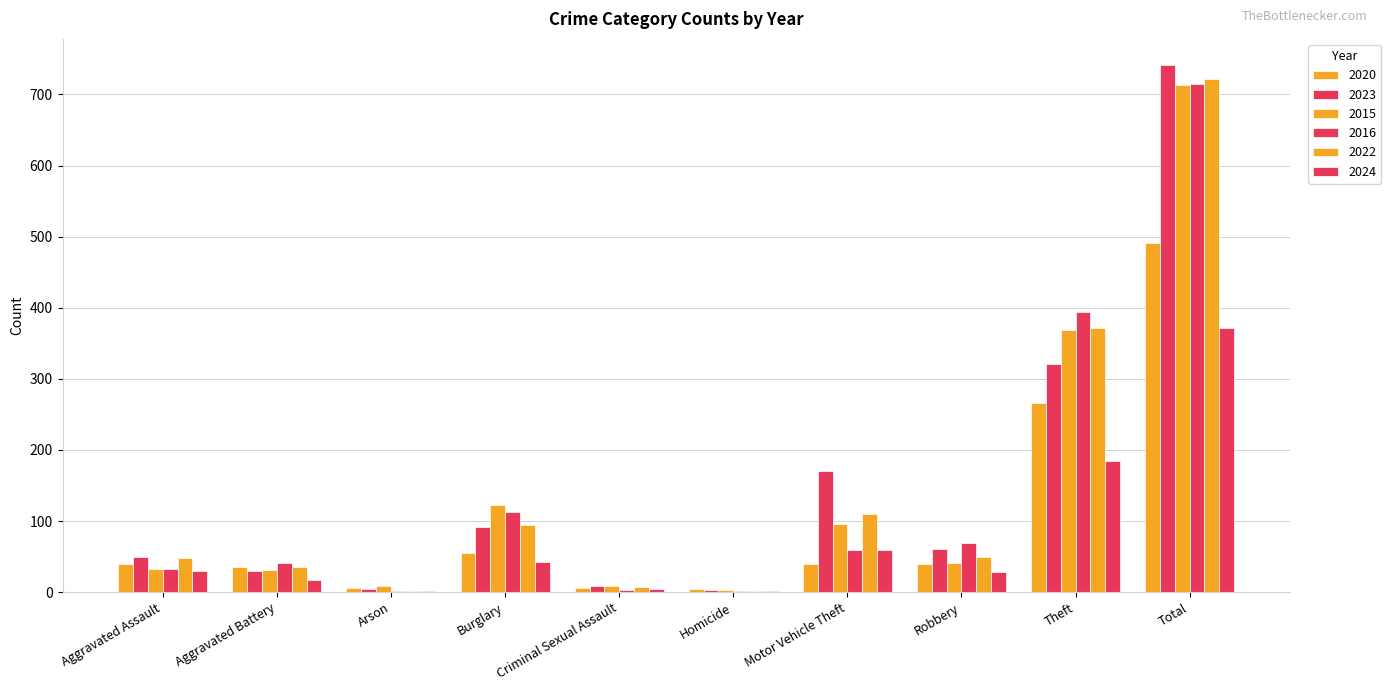

What is the average value of the 2015 series?

143